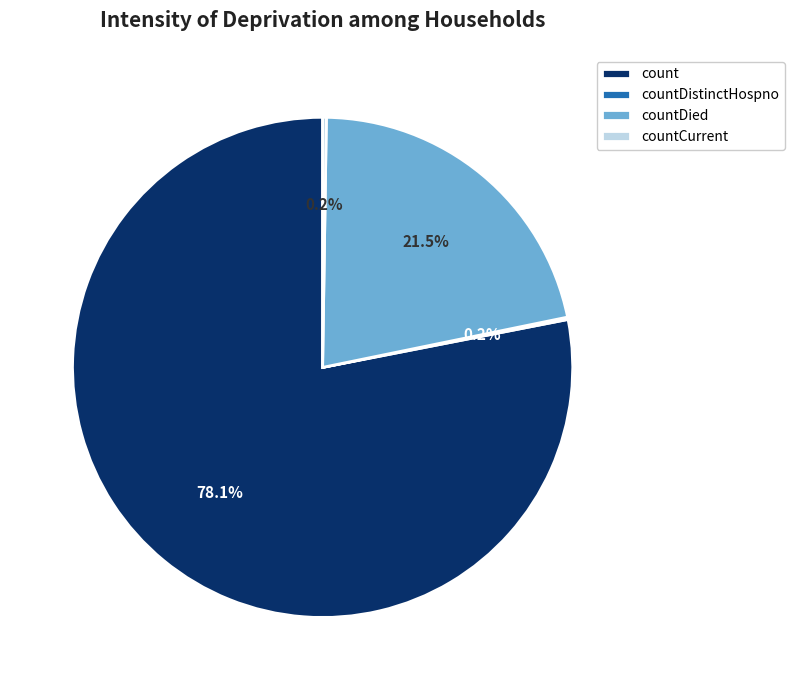

How much of the chart is everything except count?

21.9%